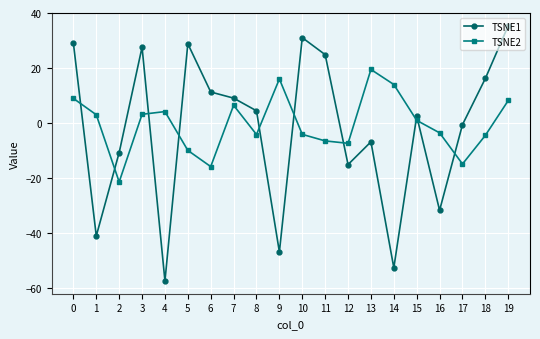

In TSNE2, how many points are lower than both neighbors (excluding endpoints)?

5